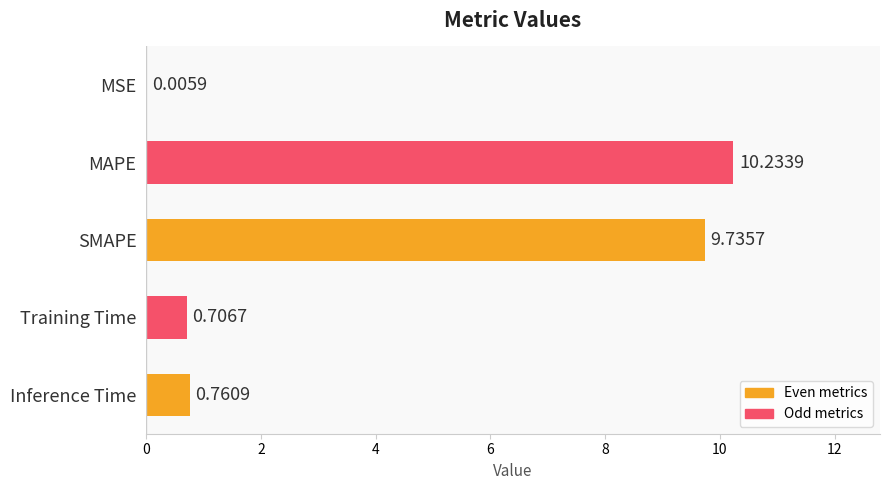

At which label is the value closest to 5?

Inference Time